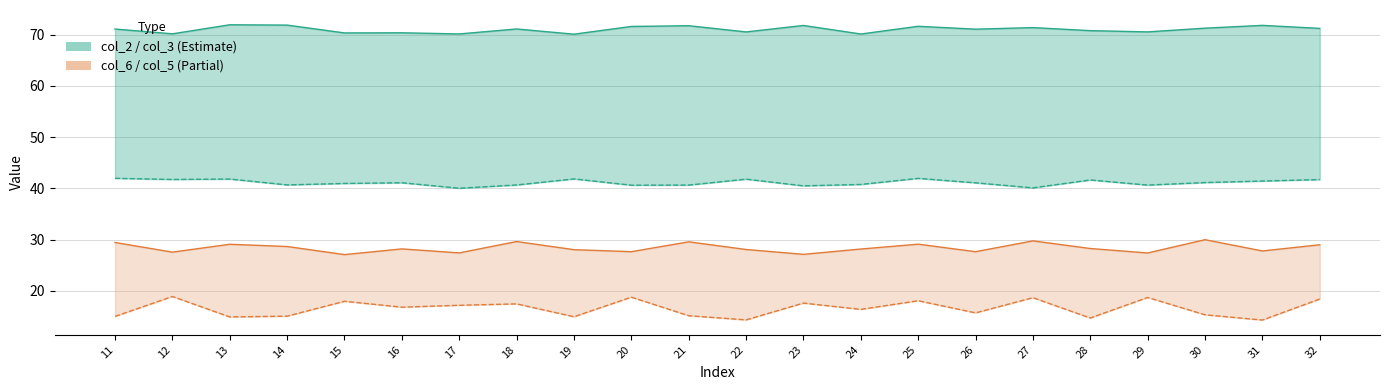

What is the sum of all col_5 values?

364.1